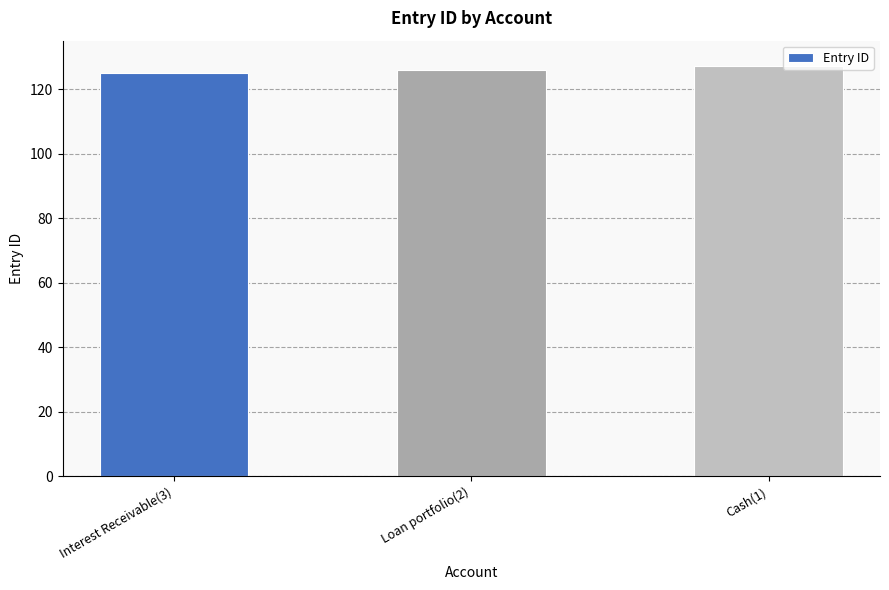

Is it true that the value at Cash(1) is 127?

True